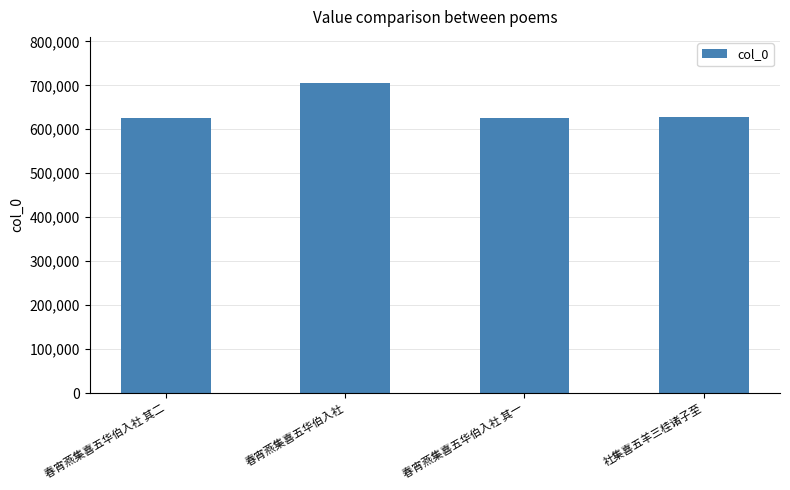

What value does the data have at 春宵燕集喜五华伯入社, to the nearest 100?

704500